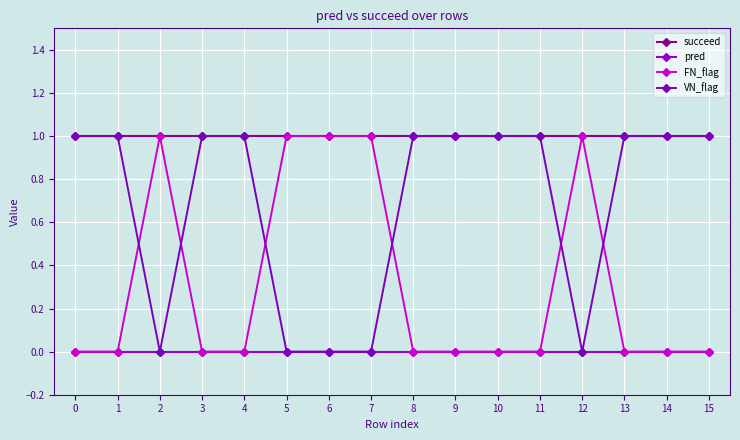

What is the value of the VN_flag point at the 12th from the left?

1